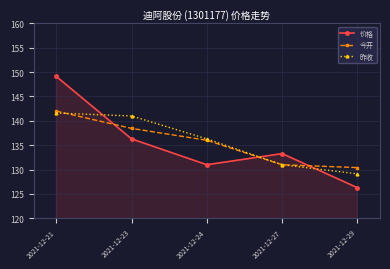

What is the total value across all series at 2021-12-24?

403.3